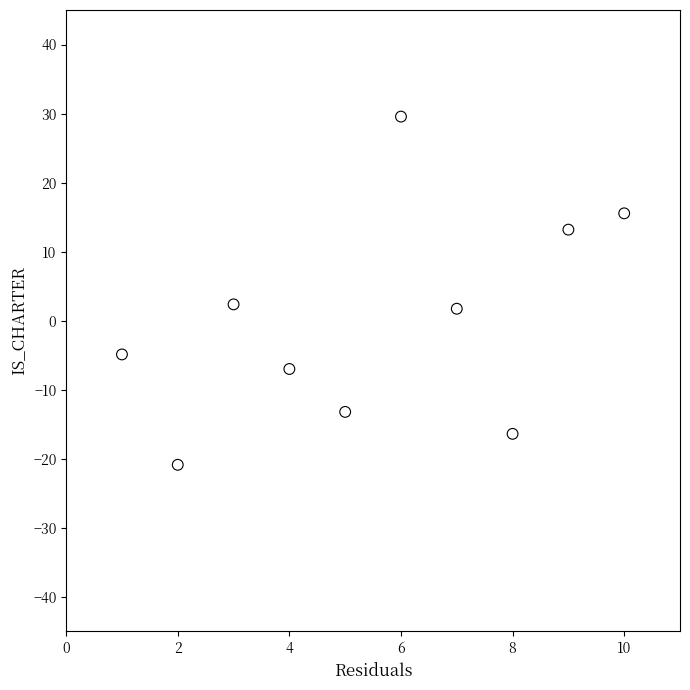

What is the range of Y values (max minus min)?

50.4